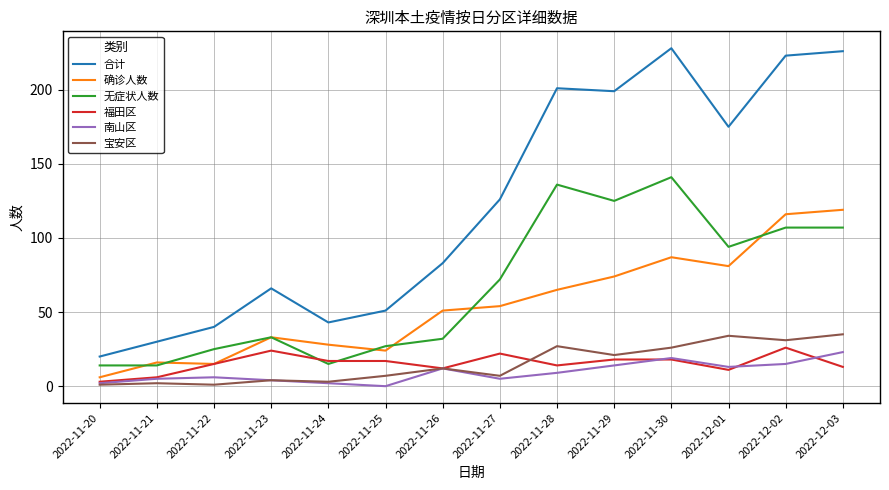

What is the total value across all series at 2022-11-25?

126